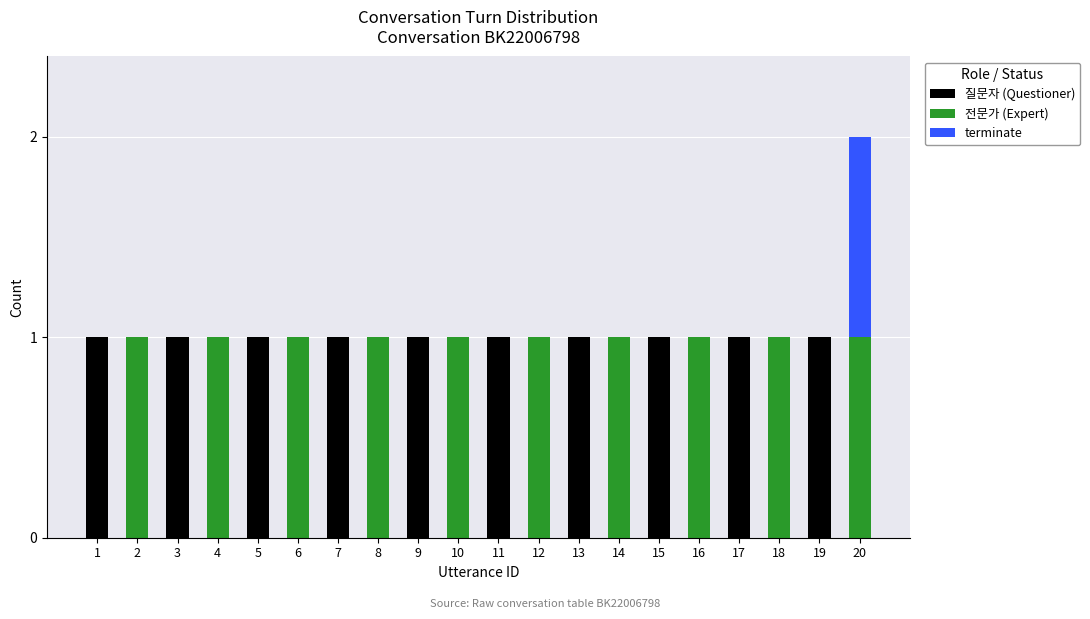

What is the total value across all series at 5?

1